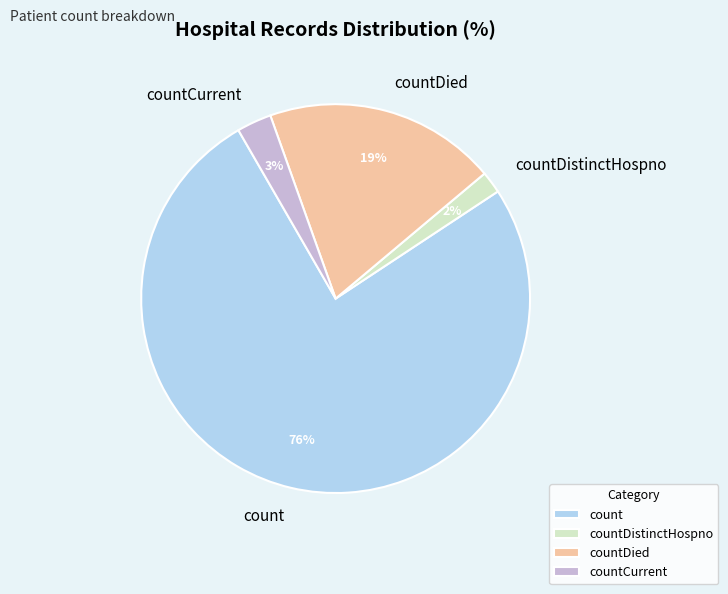

Do countCurrent and countDistinctHospno together represent more than half of the pie?

No